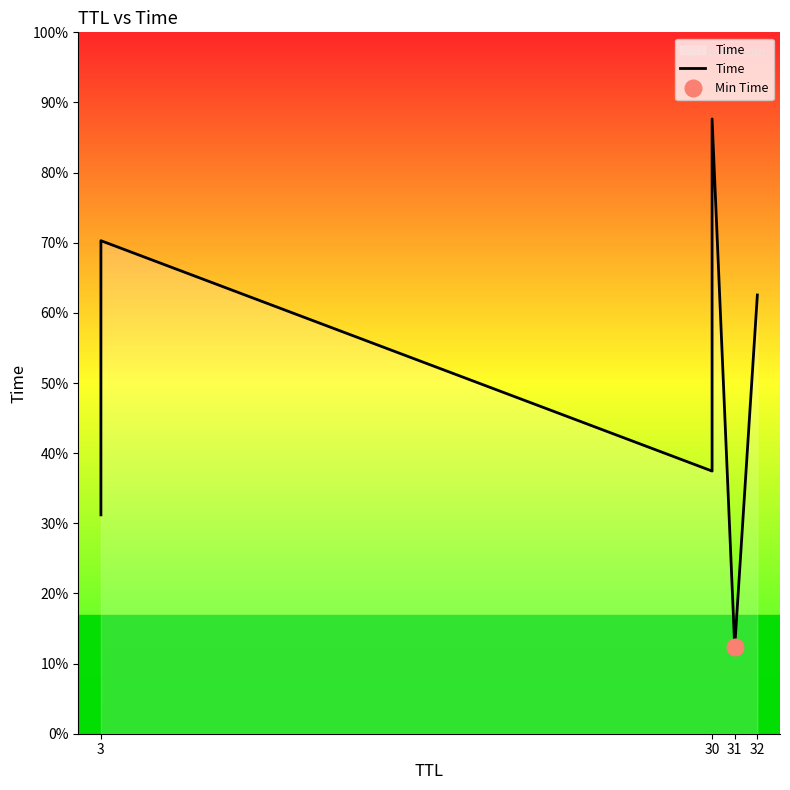

Between 32 and 31, which is larger?

32